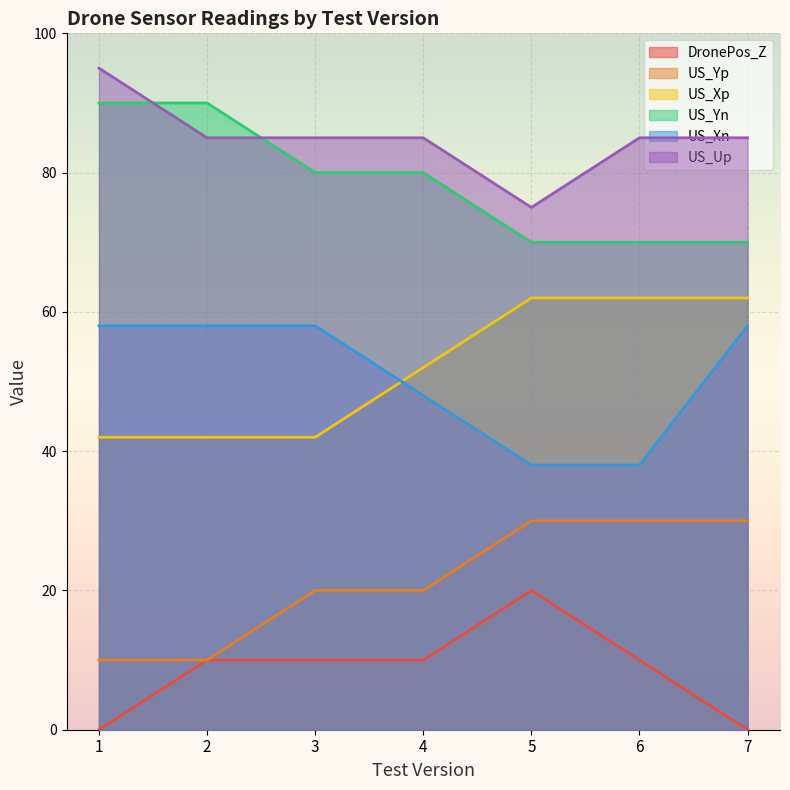

The US_Xn series shows 38 at 5. True or false?

True